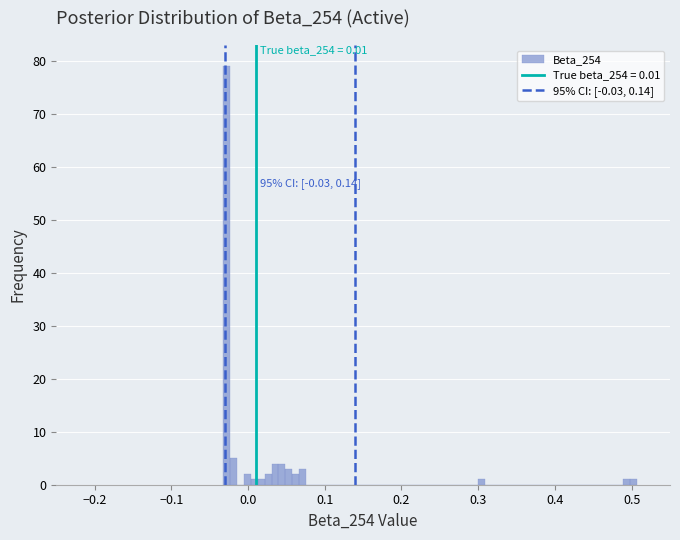

Read against the x-axis, roughly where is the centre of the tallest bar?

-0.03